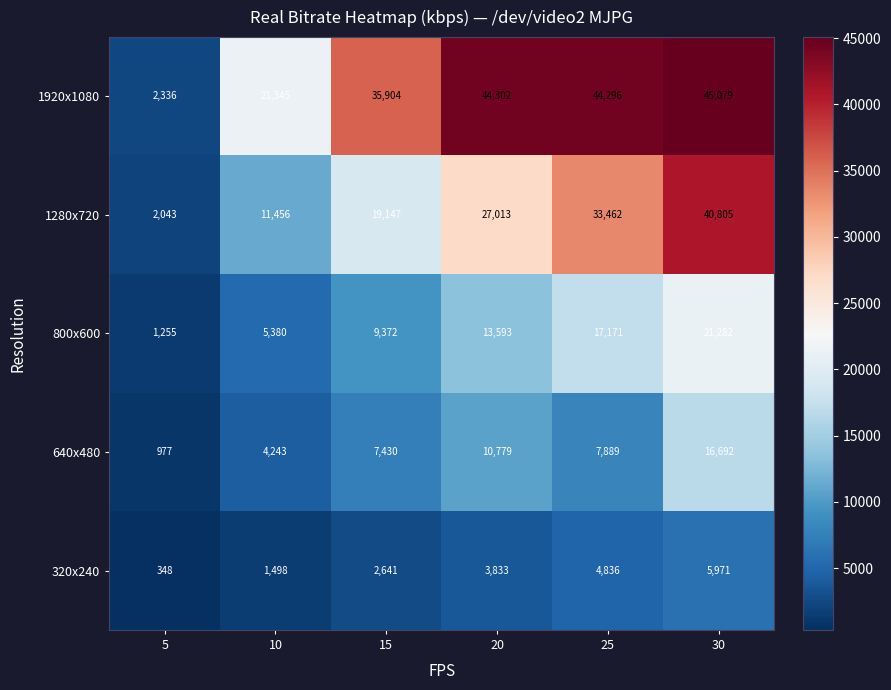

The value of 1280x720 at 25 is 33462. True or false?

True